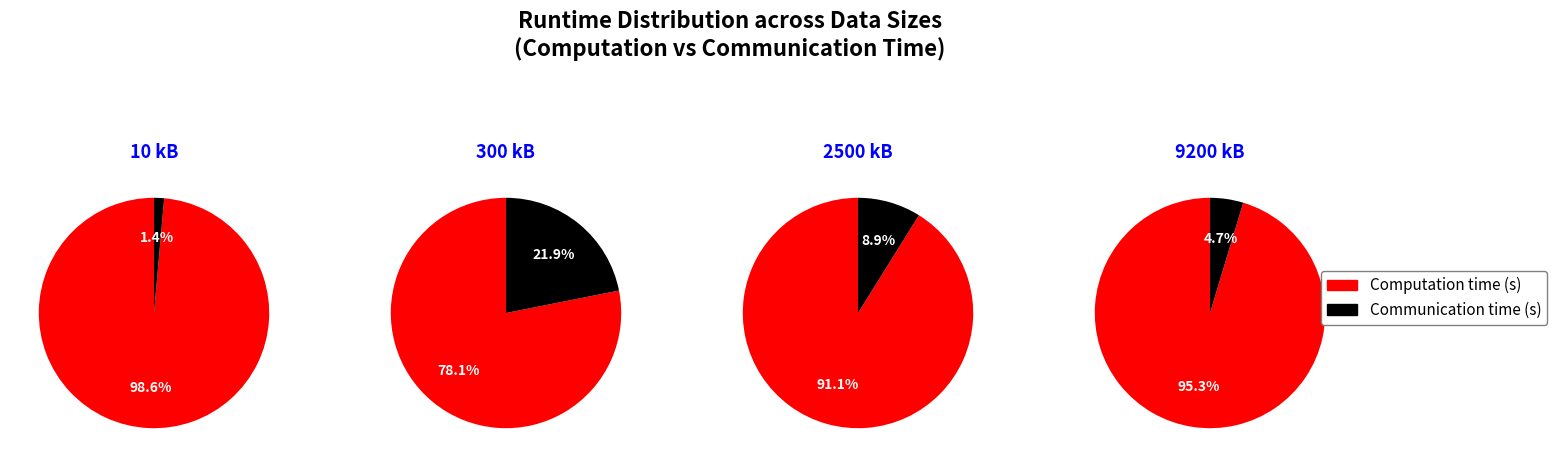

The Single machine runtime (s) slice represents 80% of the pie. True or false?

False